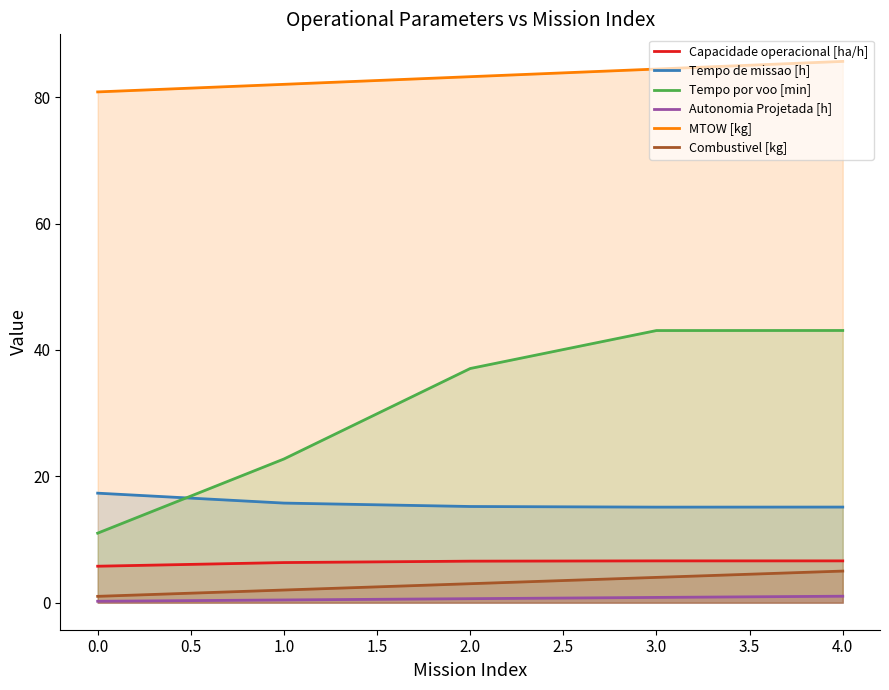

Which category has the lowest value in the Tempo por voo [min] series?

0.0